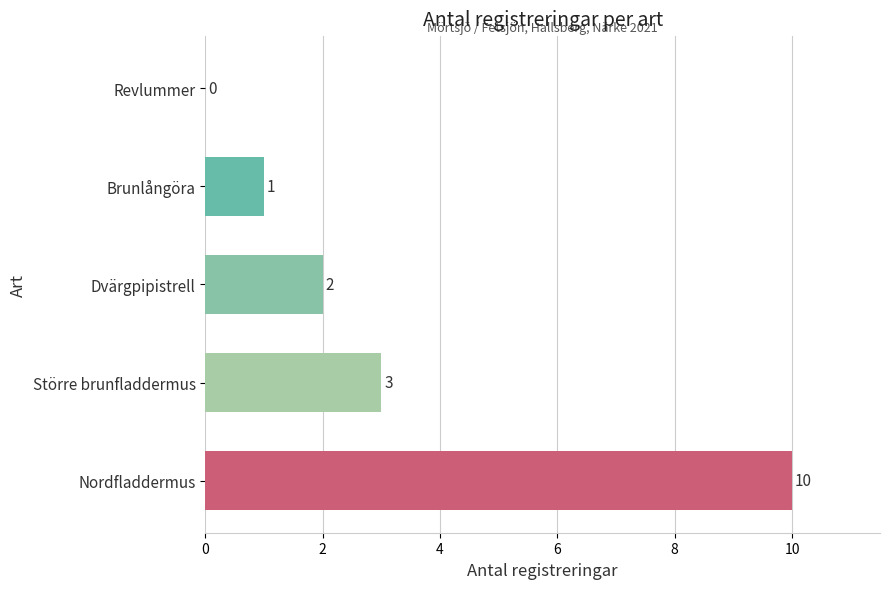

What is the sum of the values at Dvärgpipistrell and Brunlångöra?

3